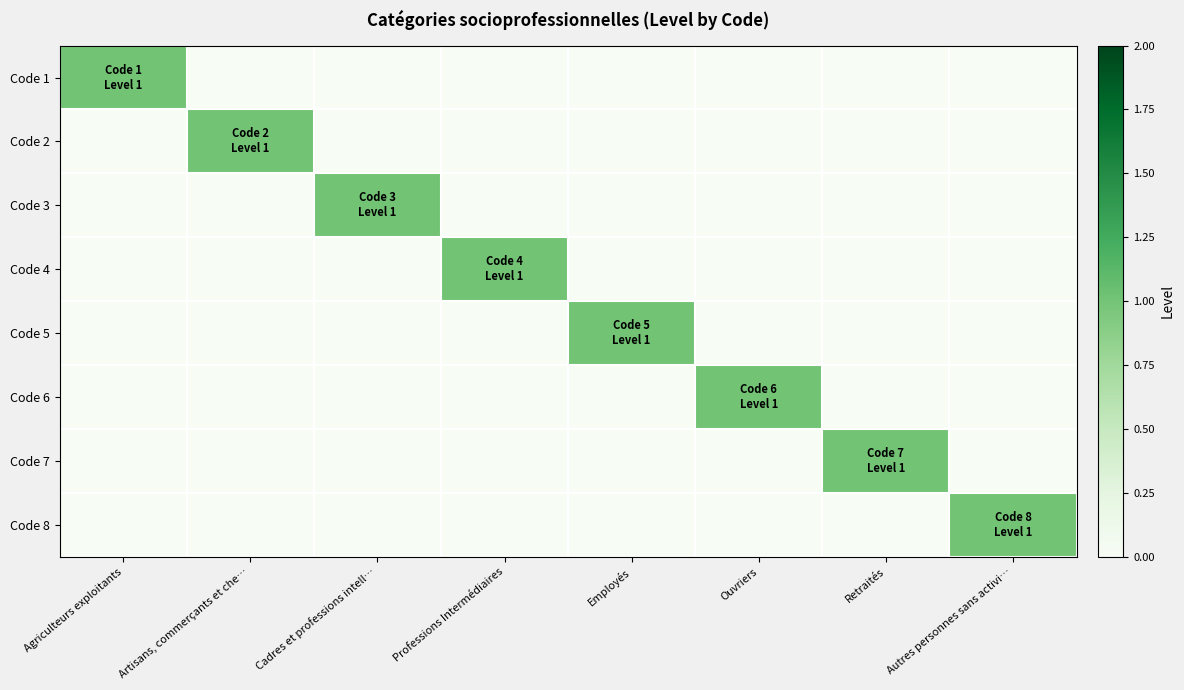

Reading left to right, list all the values displayed in this chart.

Code 1: Agriculteurs exploitants=1	Artisans, commerçants et che…=0	Cadres et professions intell…=0	Professions Intermédiaires=0	Employés=0	Ouvriers=0	Retraités=0	Autres personnes sans activi…=0
Code 2: Agriculteurs exploitants=0	Artisans, commerçants et che…=1	Cadres et professions intell…=0	Professions Intermédiaires=0	Employés=0	Ouvriers=0	Retraités=0	Autres personnes sans activi…=0
Code 3: Agriculteurs exploitants=0	Artisans, commerçants et che…=0	Cadres et professions intell…=1	Professions Intermédiaires=0	Employés=0	Ouvriers=0	Retraités=0	Autres personnes sans activi…=0
Code 4: Agriculteurs exploitants=0	Artisans, commerçants et che…=0	Cadres et professions intell…=0	Professions Intermédiaires=1	Employés=0	Ouvriers=0	Retraités=0	Autres personnes sans activi…=0
Code 5: Agriculteurs exploitants=0	Artisans, commerçants et che…=0	Cadres et professions intell…=0	Professions Intermédiaires=0	Employés=1	Ouvriers=0	Retraités=0	Autres personnes sans activi…=0
Code 6: Agriculteurs exploitants=0	Artisans, commerçants et che…=0	Cadres et professions intell…=0	Professions Intermédiaires=0	Employés=0	Ouvriers=1	Retraités=0	Autres personnes sans activi…=0
Code 7: Agriculteurs exploitants=0	Artisans, commerçants et che…=0	Cadres et professions intell…=0	Professions Intermédiaires=0	Employés=0	Ouvriers=0	Retraités=1	Autres personnes sans activi…=0
Code 8: Agriculteurs exploitants=0	Artisans, commerçants et che…=0	Cadres et professions intell…=0	Professions Intermédiaires=0	Employés=0	Ouvriers=0	Retraités=0	Autres personnes sans activi…=1